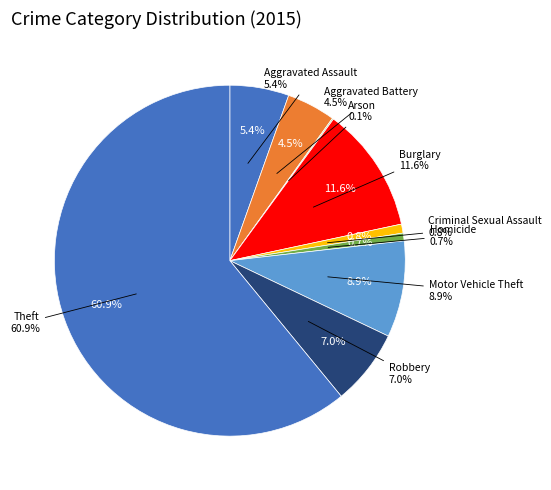

Between Arson and Robbery, which is larger?

Robbery